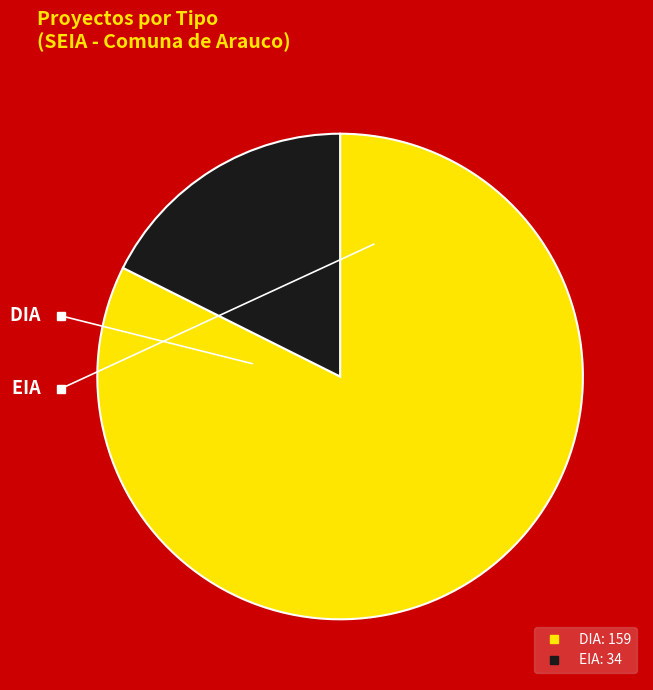

To the nearest percent, what is the difference between the EIA and DIA slice percentages?

65%